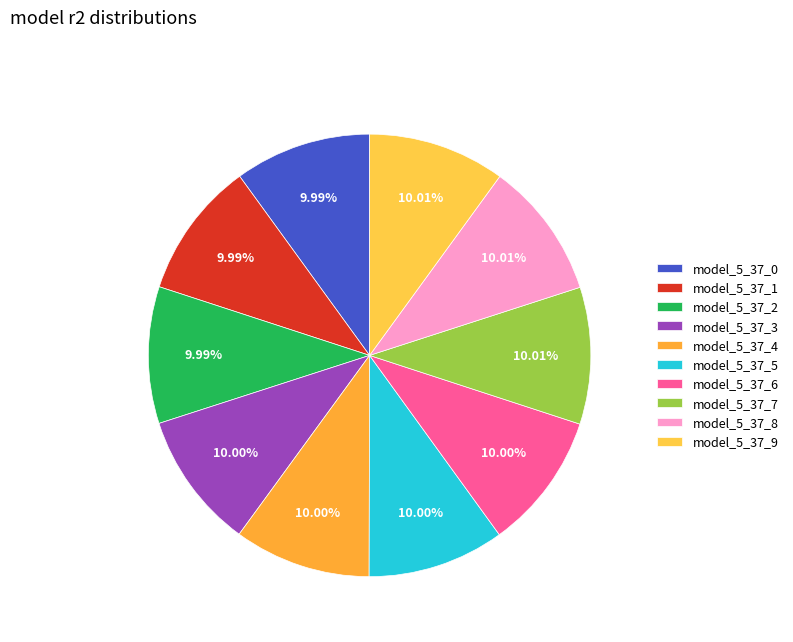

Does model_5_37_6 account for over 50% of the chart?

No